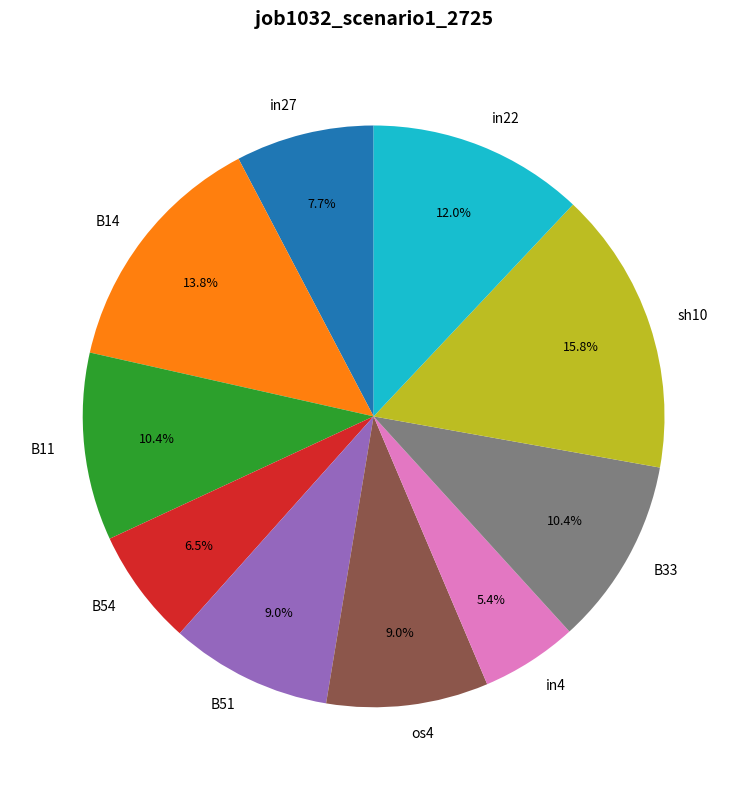

Which slice is the smallest?

in4